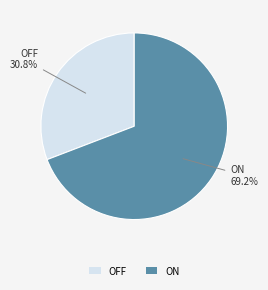

Approximately how many times larger is the value at ON compared to OFF?

2.2